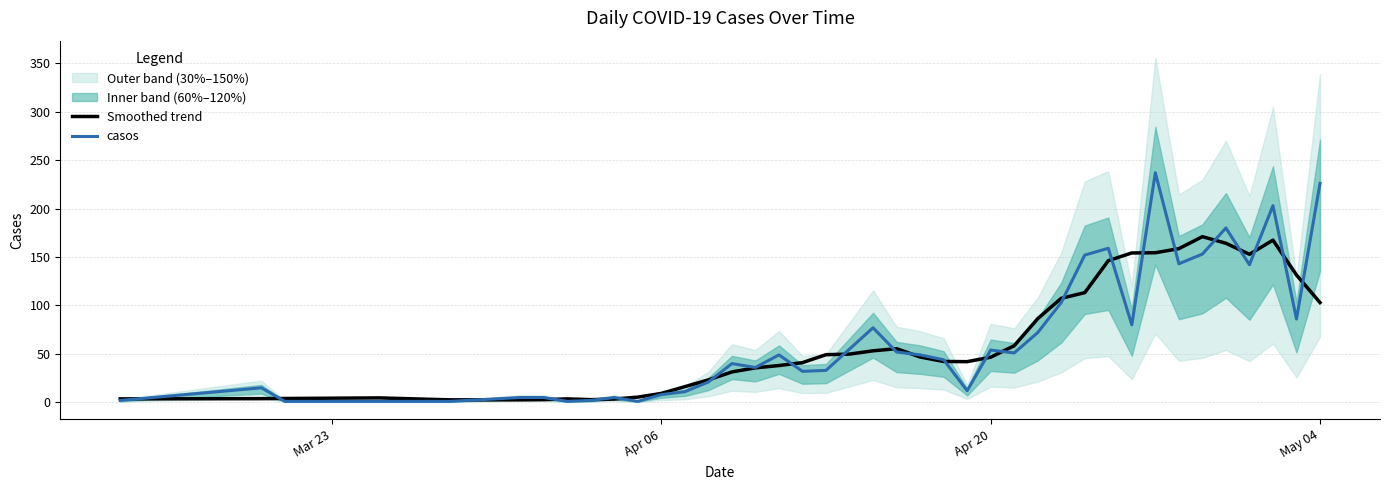

What is the maximum value for Smoothed trend?

171.0